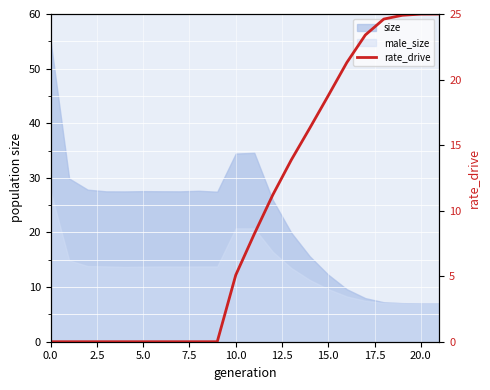

How many data points does each series have?

22